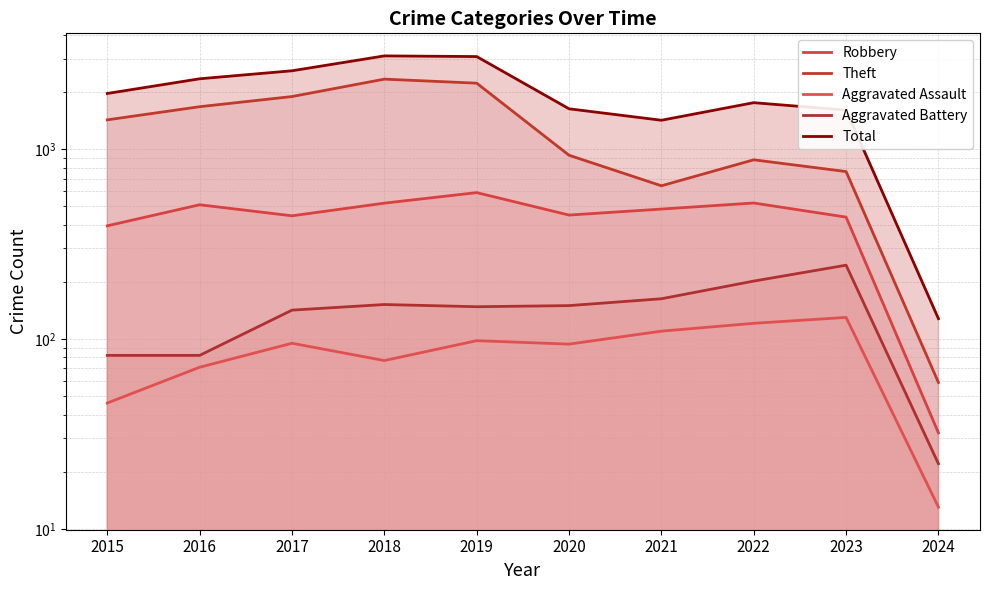

At which label is Total closest to 1616?

2023